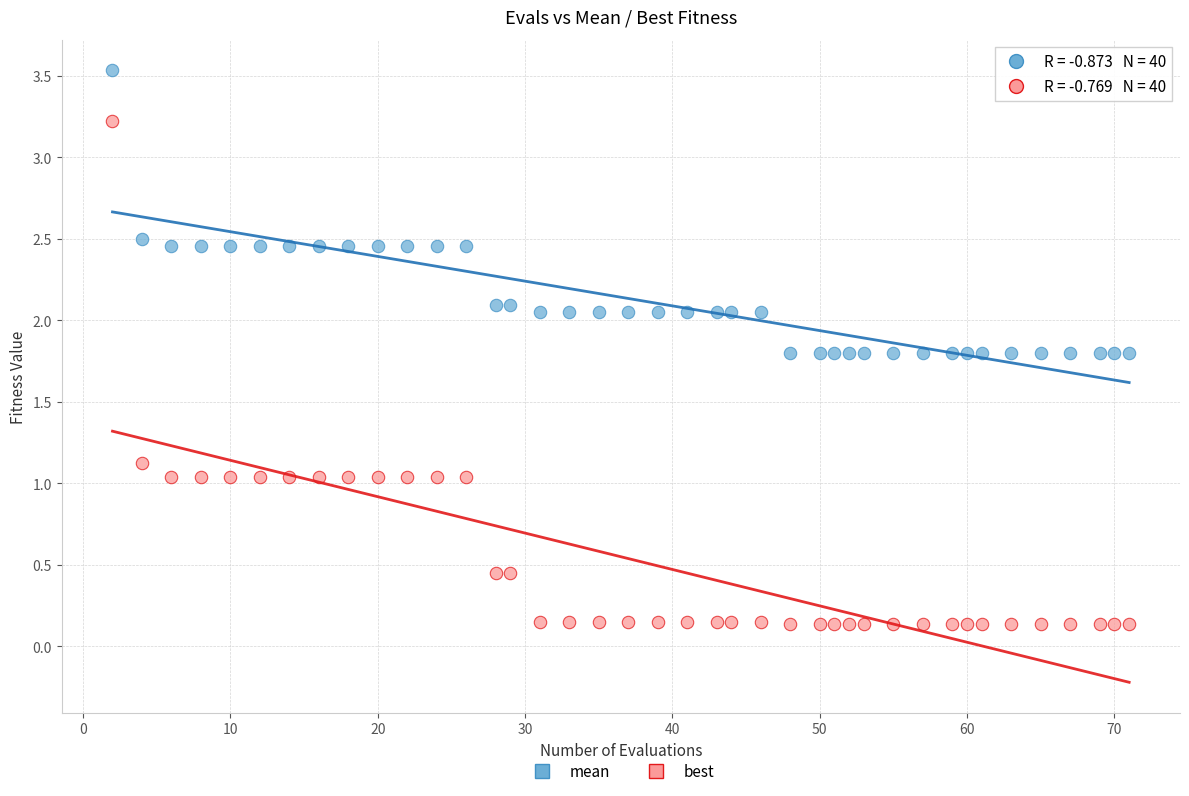

Across all data points, what is the range of X values (max minus min)?

69.0